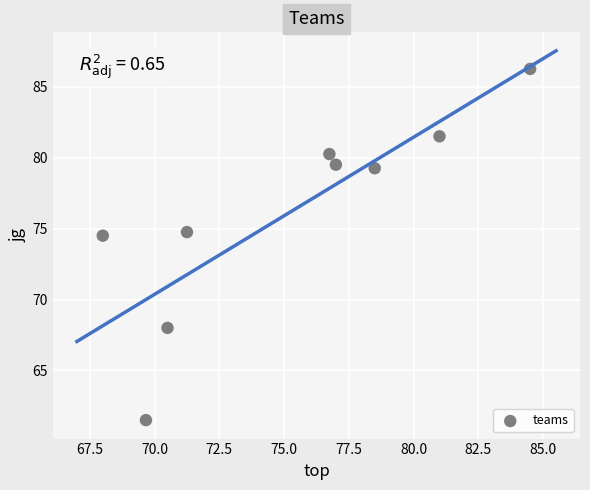

What is the average X value?

75.2